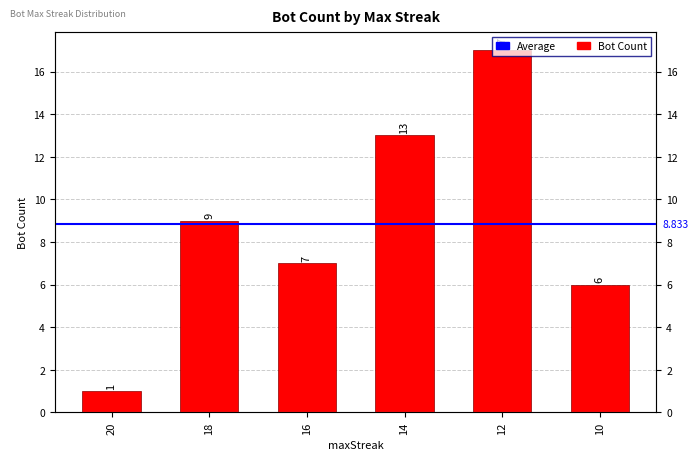

The value at 16 is 12. True or false?

False